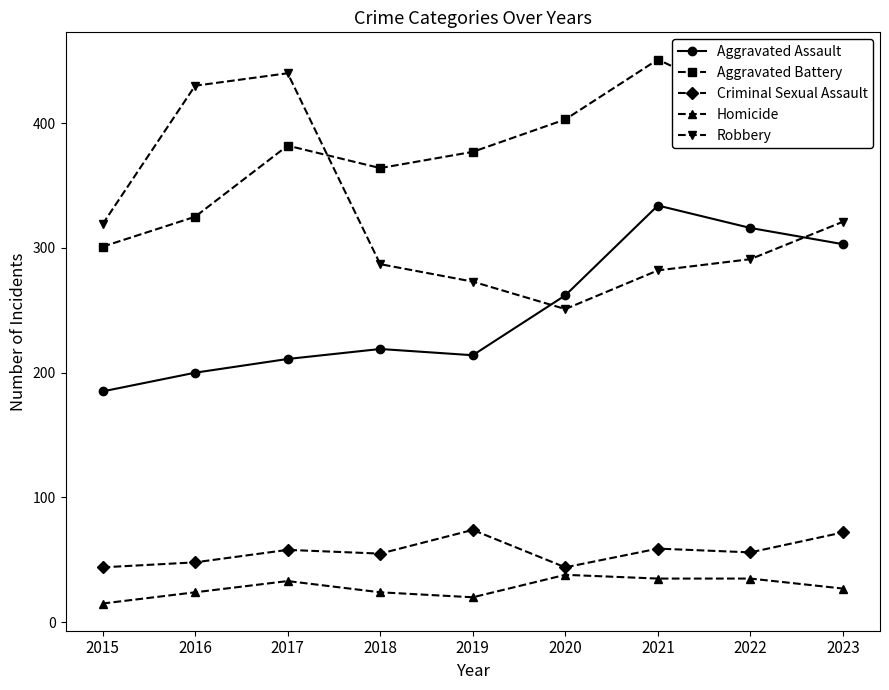

Between which two adjacent categories do Aggravated Assault and Robbery first intersect?

2019 and 2020